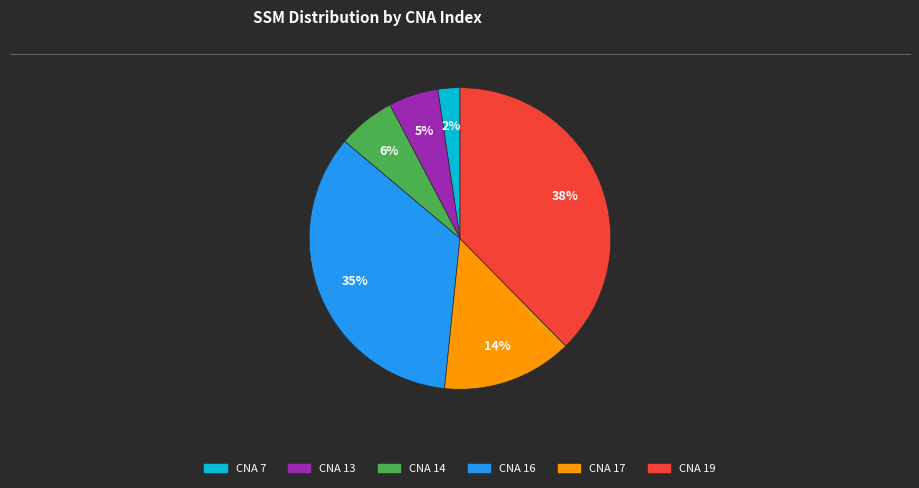

Count the number of slices in the pie.

6